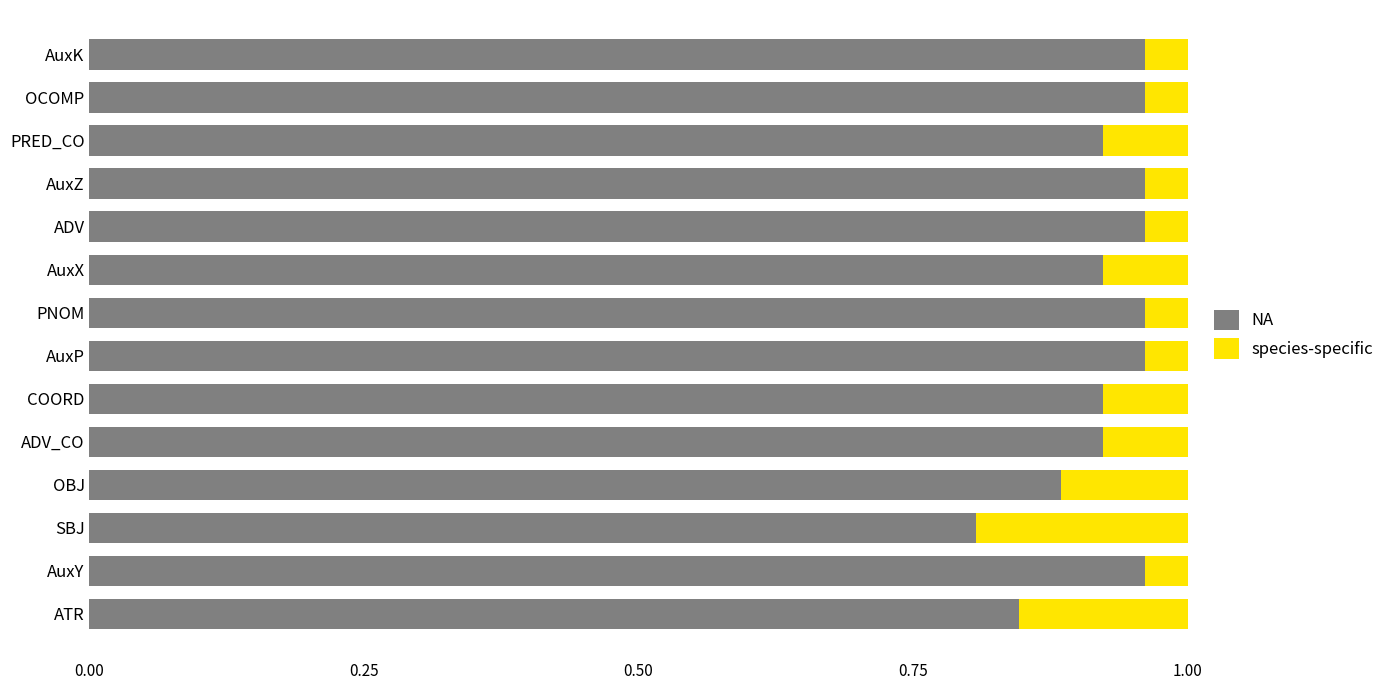

Which category has the lowest value in the NA series?

SBJ